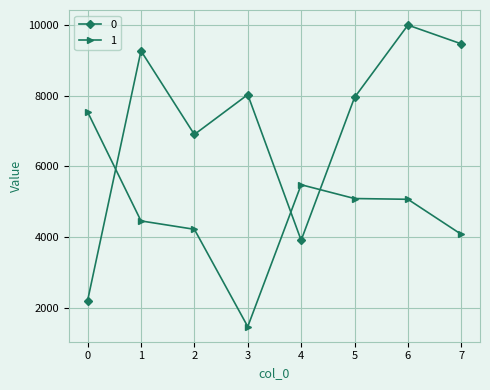

True or false: 1 has a value of 4216.3 at 2.

True